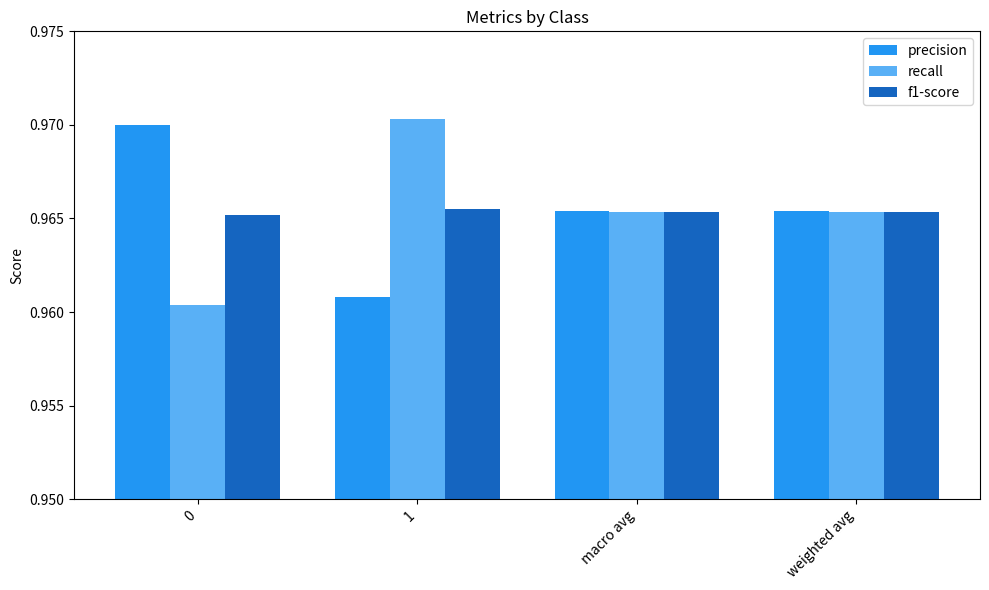

The f1-score series shows 1.0 at macro avg. True or false?

True